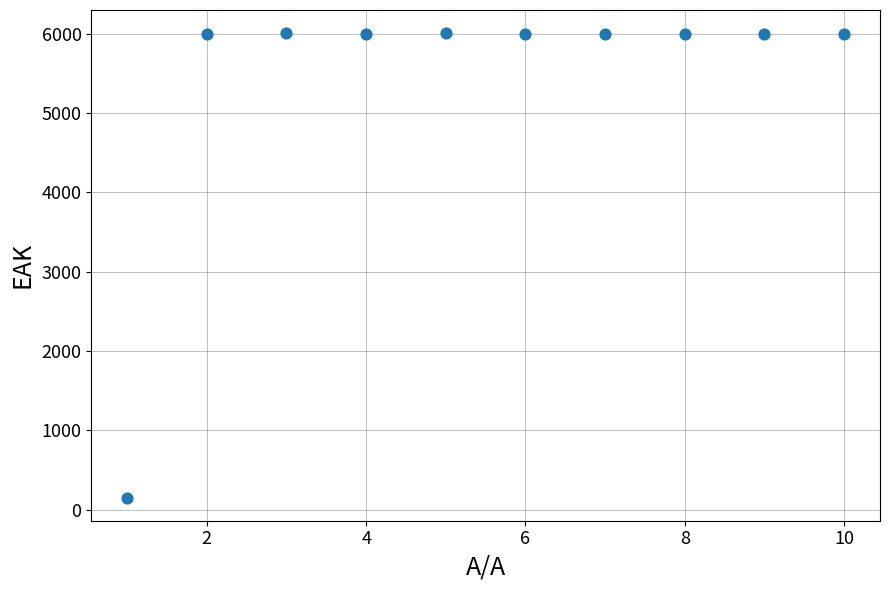

What is the range of Y values (max minus min)?

5855